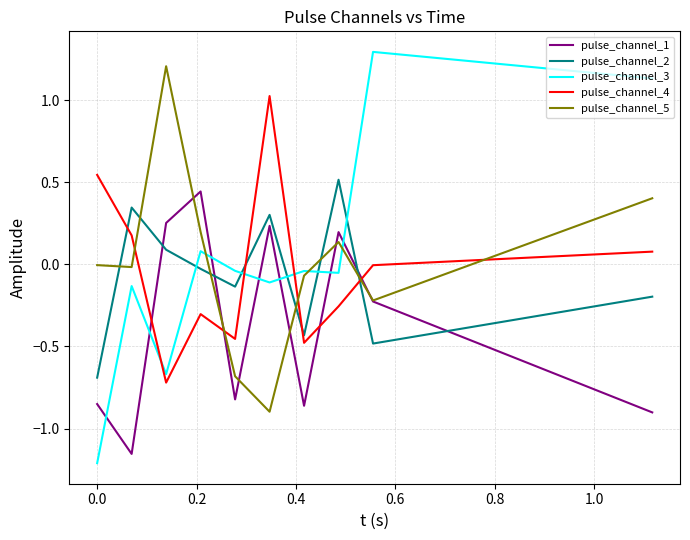

How many categories are shown in the chart?

10